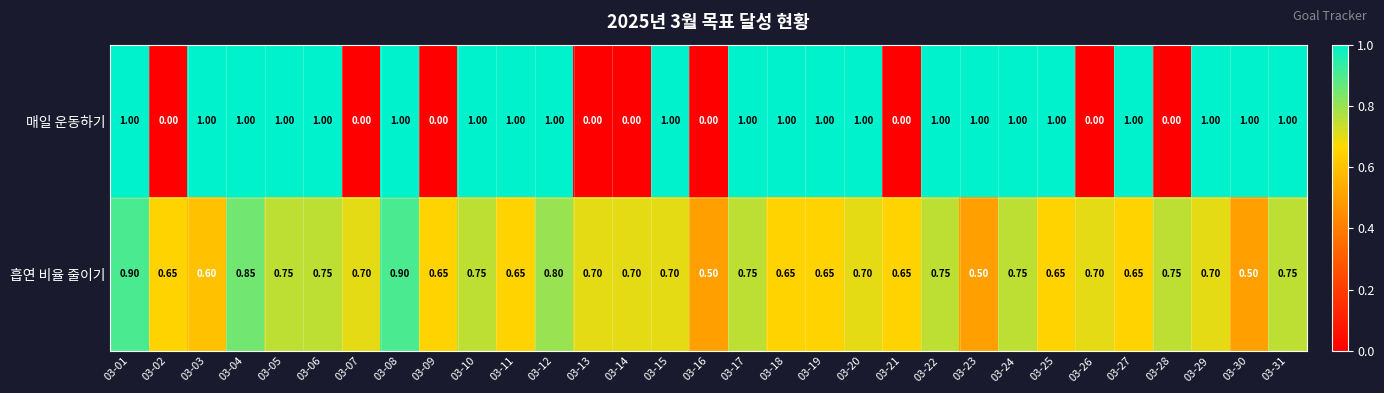

How many distinct data groups are displayed?

2